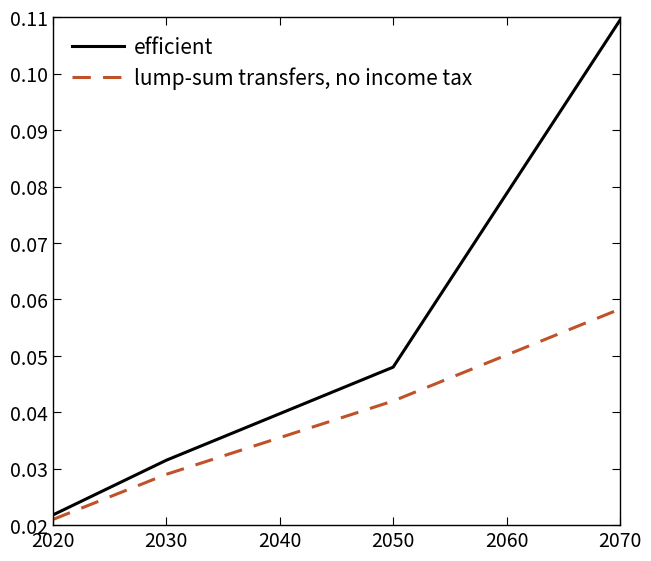

List the labels in order of efficient value, smallest first.

2020, 2030, 2050, 2070